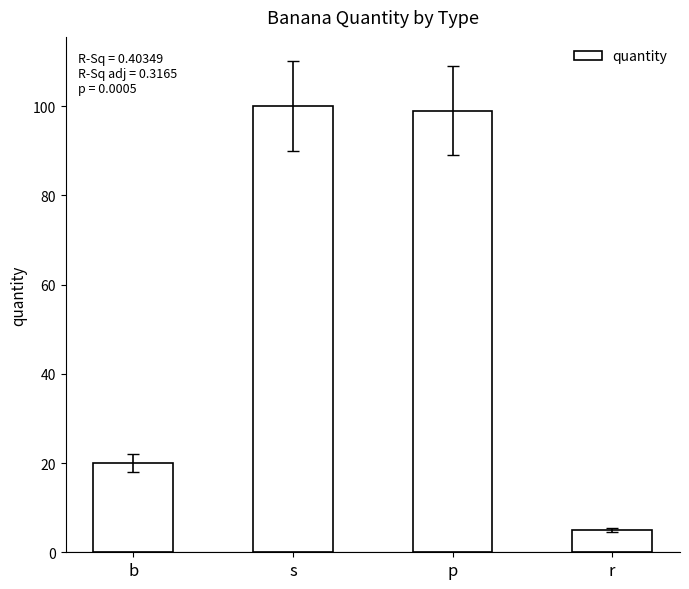

How many data points are less than 99?

2